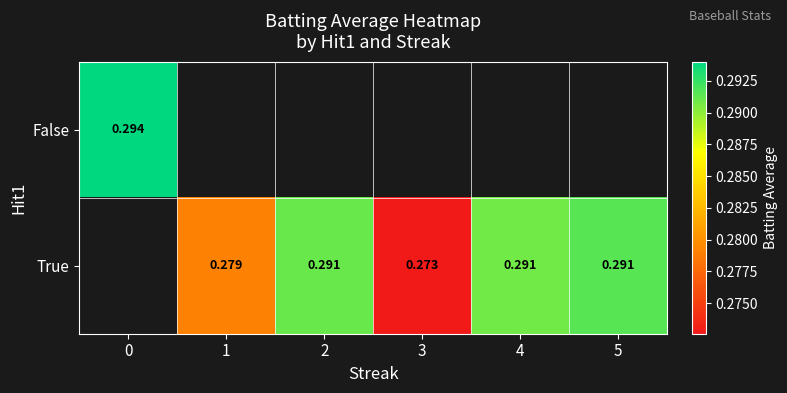

Is the value of False at 0 greater than the value of True at 1?

Yes